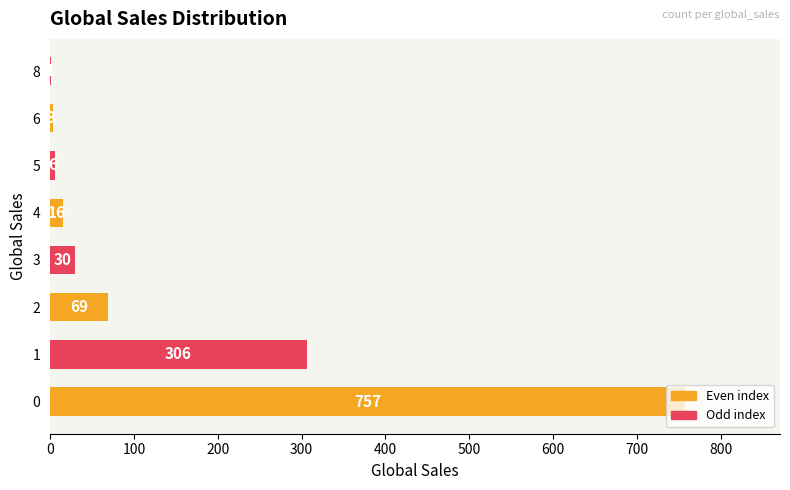

What is the change in value from 1 to 5?

-300